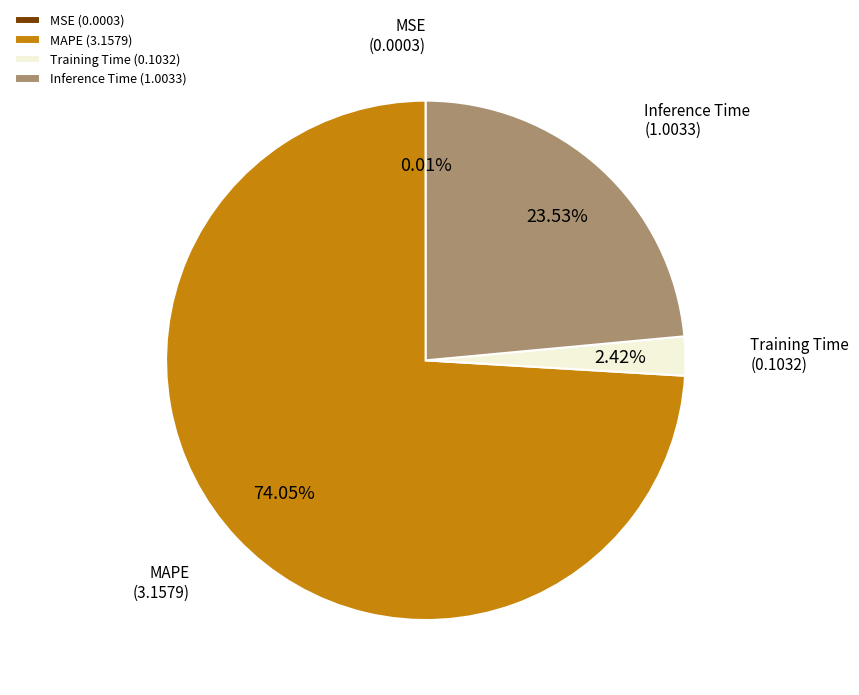

What is the largest slice in the pie chart?

MAPE